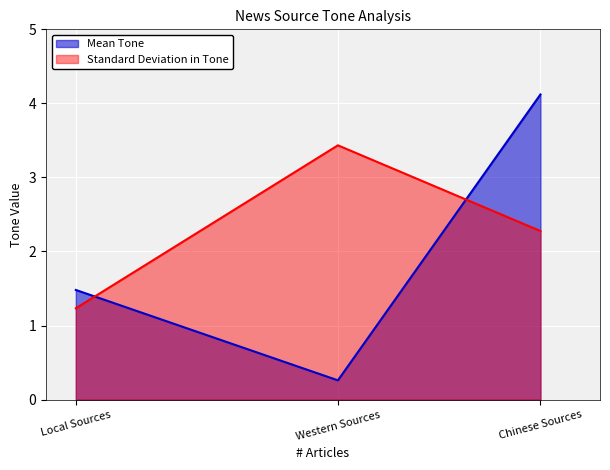

Which label corresponds to the smallest value in the chart?

Western Sources